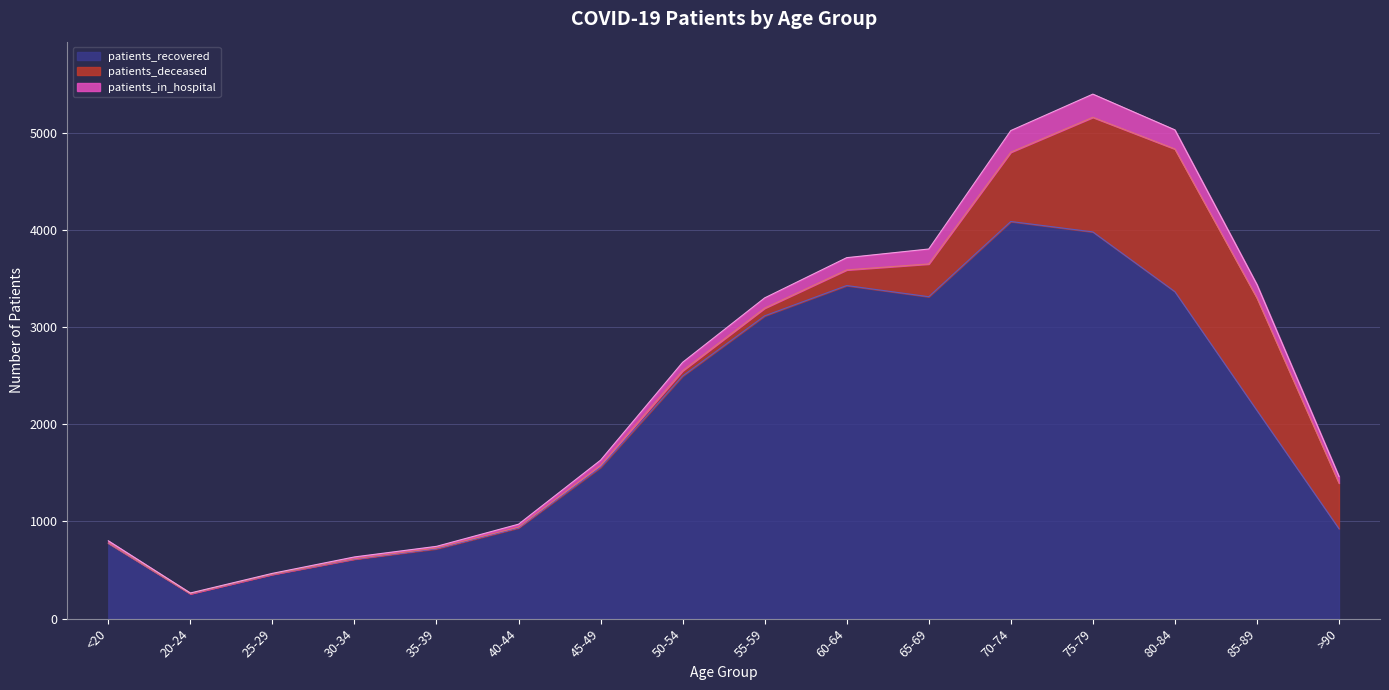

What are all the series names shown in the legend?

patients_recovered, patients_deceased, patients_in_hospital